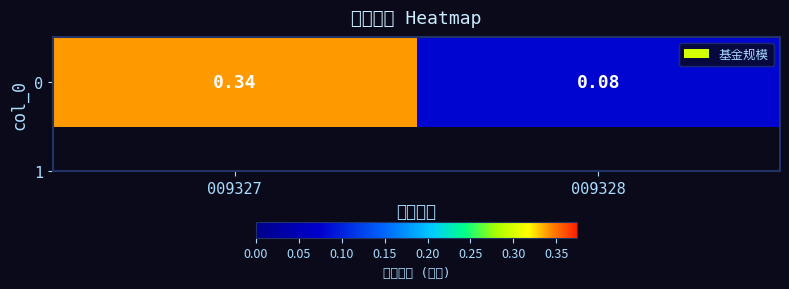

Is it true that the value at 009328 is 0.1?

False